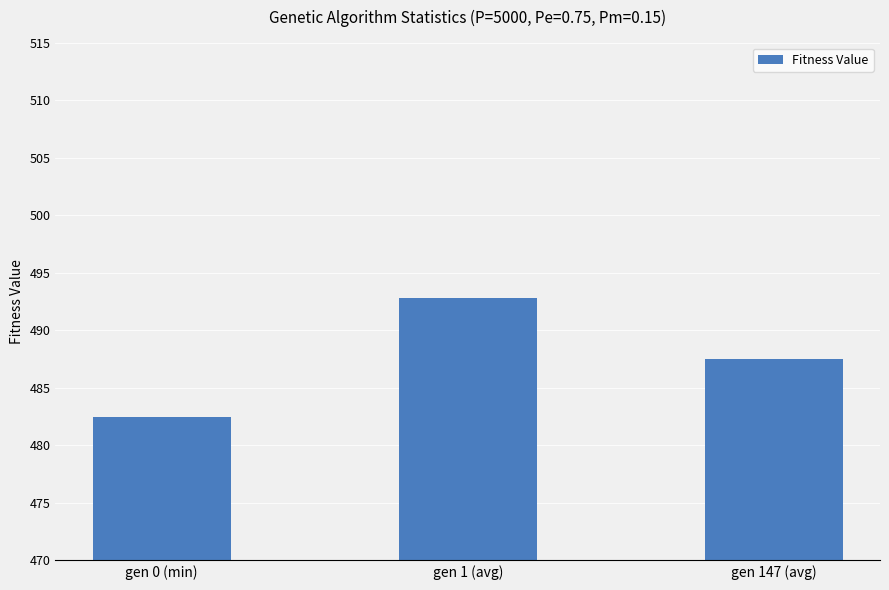

Reading left to right, extract all data points from this chart.

gen 0 (min)=482.5	gen 1 (avg)=492.8	gen 147 (avg)=487.5